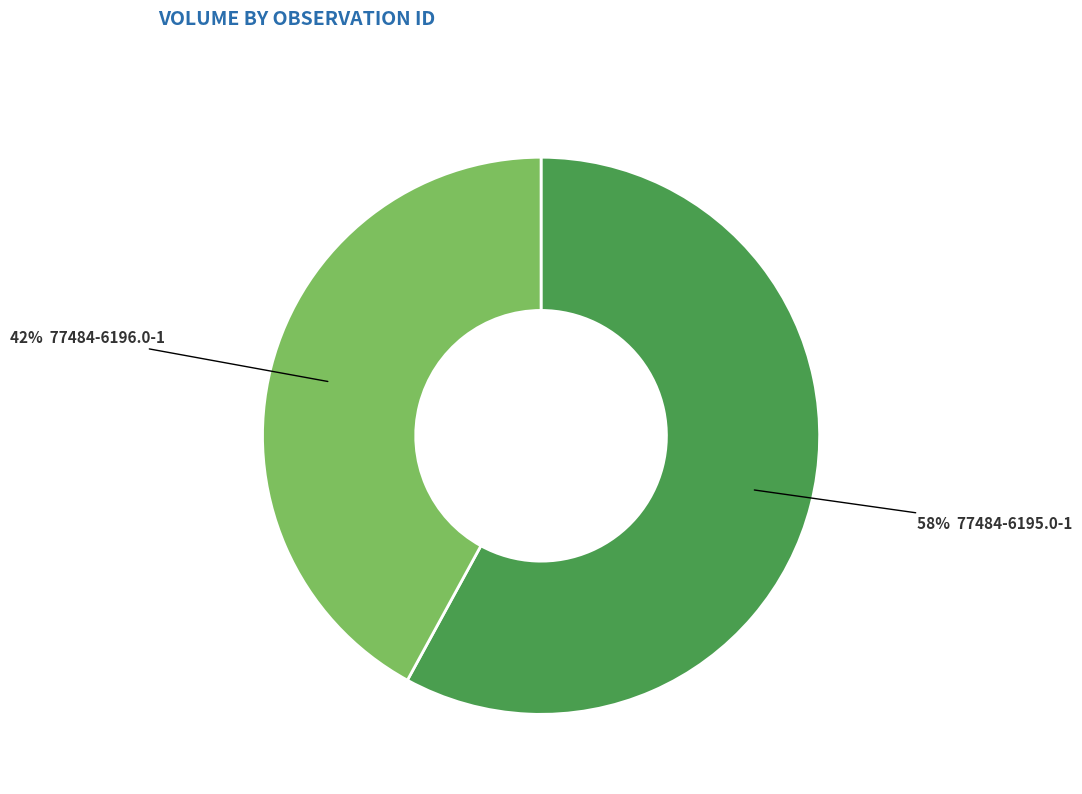

Is there any slice that represents more than half of the pie?

Yes